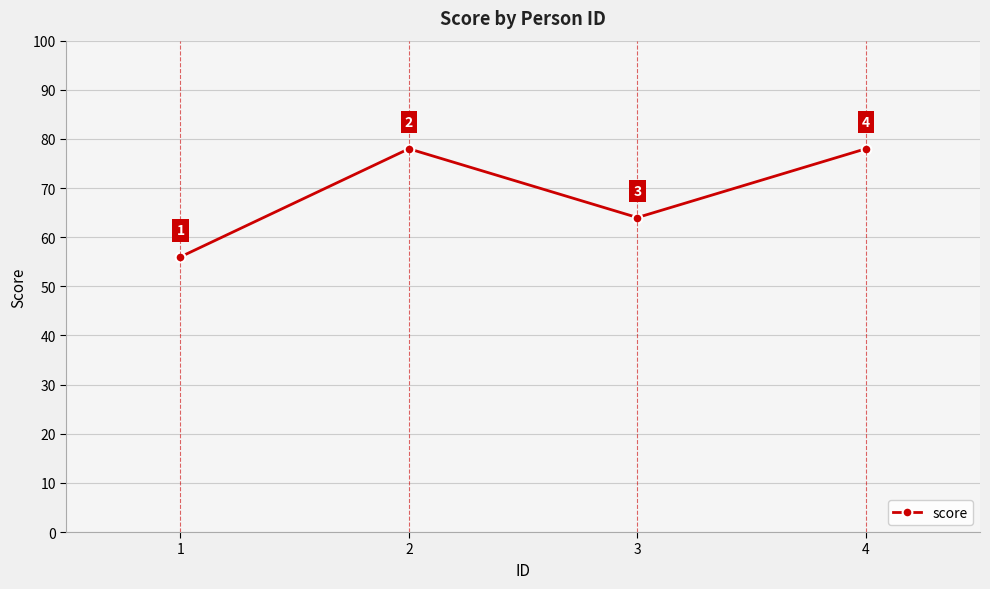

Where is the data nearest to the value 67?

3